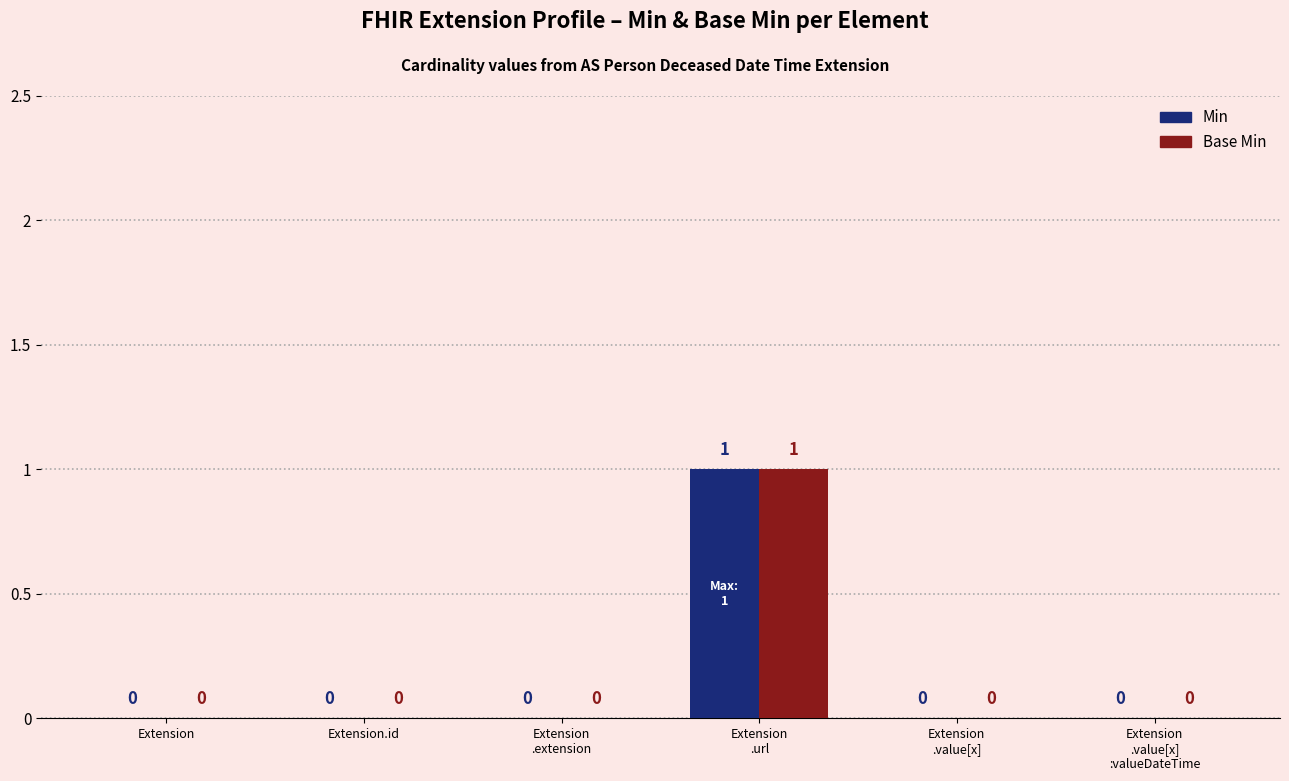

How many categories are shown in the chart?

6